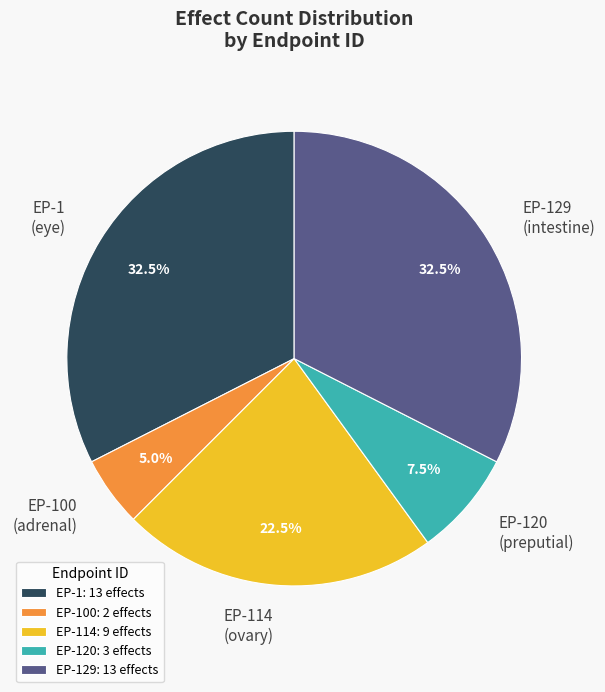

Which has a higher value, EP-100 (adrenal) or EP-120 (preputial)?

EP-120 (preputial)